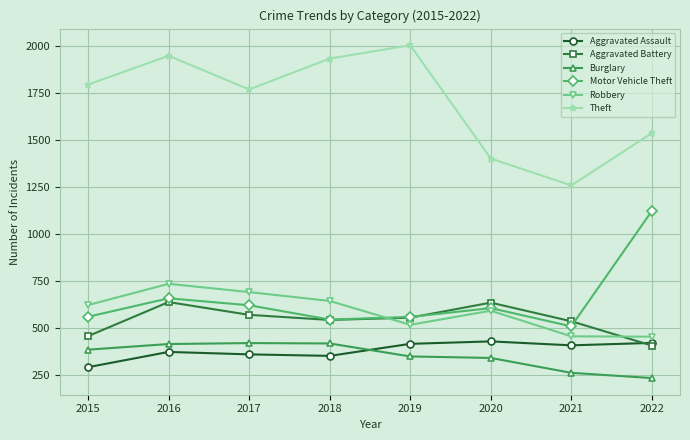

Where is Theft nearest to the value 1631?

2022